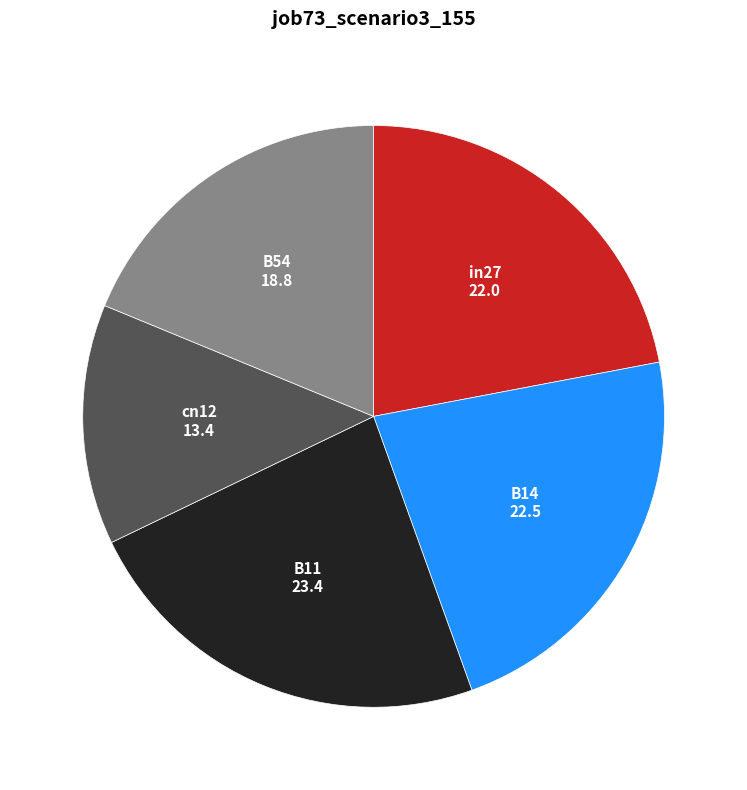

Do B14 and B54 together represent more than half of the pie?

No